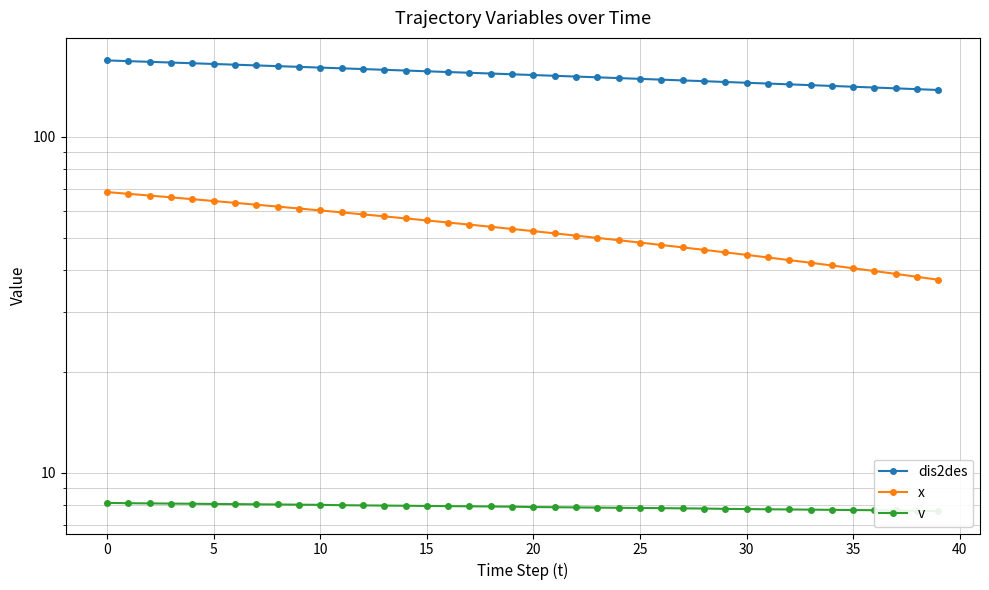

At how many categories does at least one series exceed 106?

40